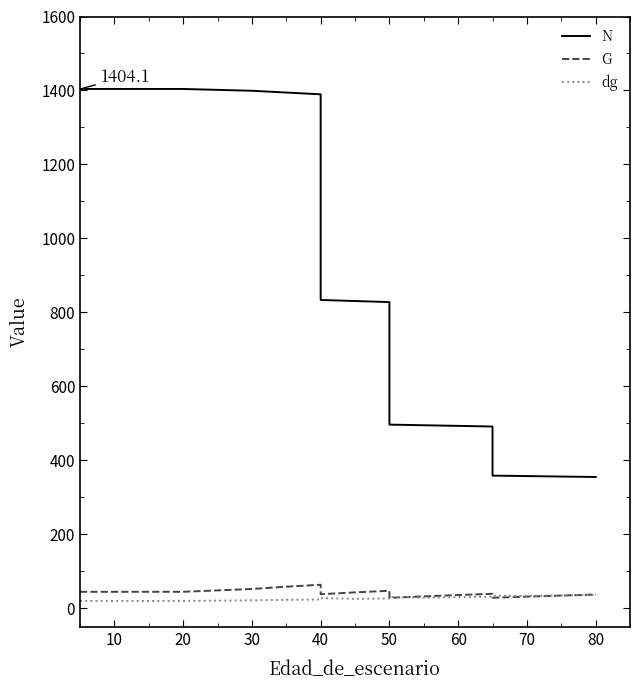

What is the greatest value displayed?

1404.1